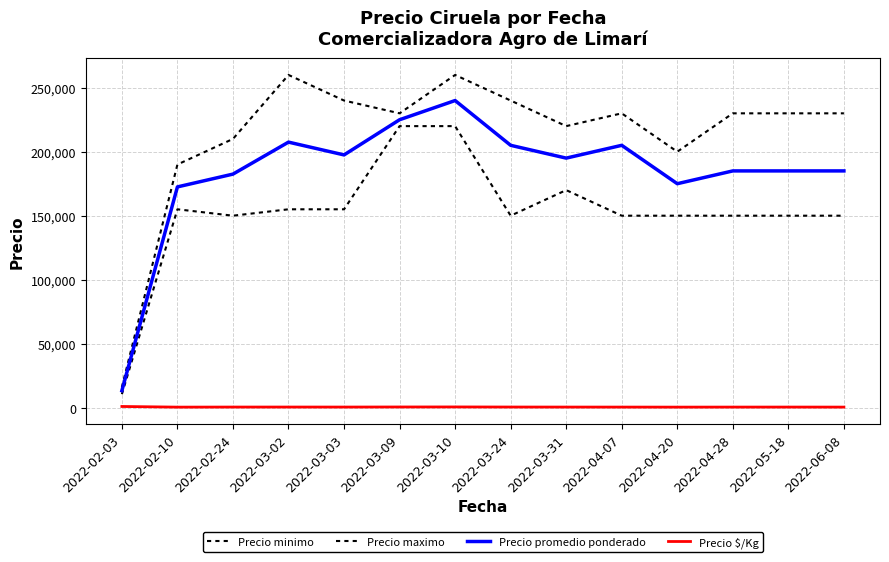

True or false: Precio maximo and Precio minimo cross at least once.

False